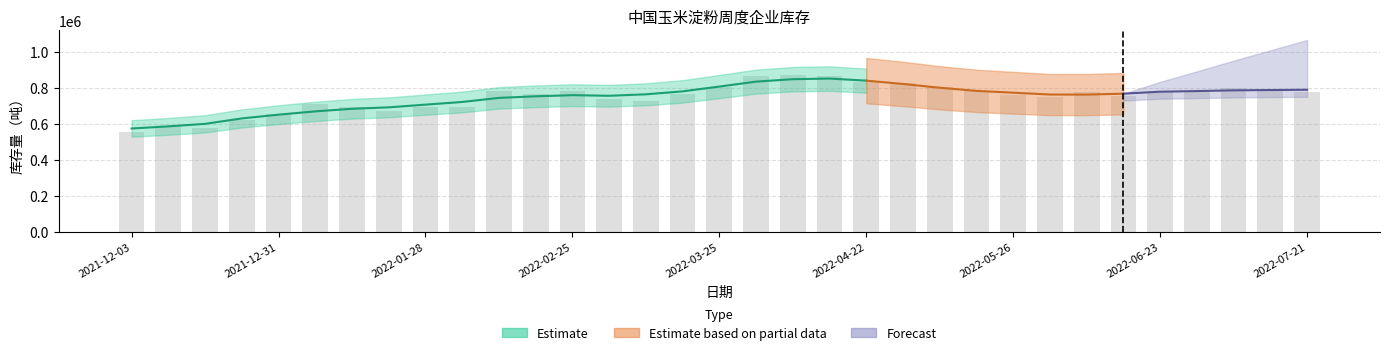

What is the label of the 2nd bar from the left?

2021-12-10